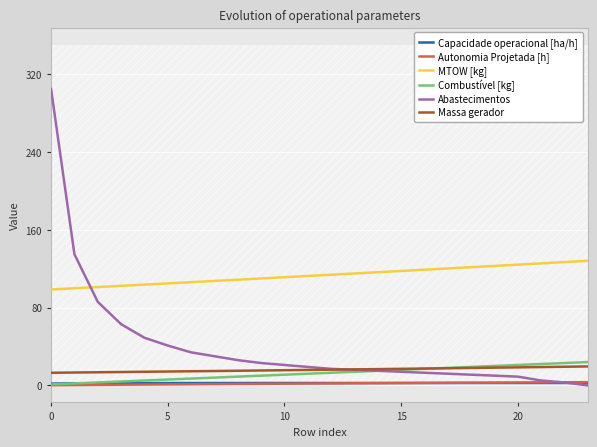

True or false: Capacidade operacional [ha/h] has more than 1 points higher than both neighbors.

True